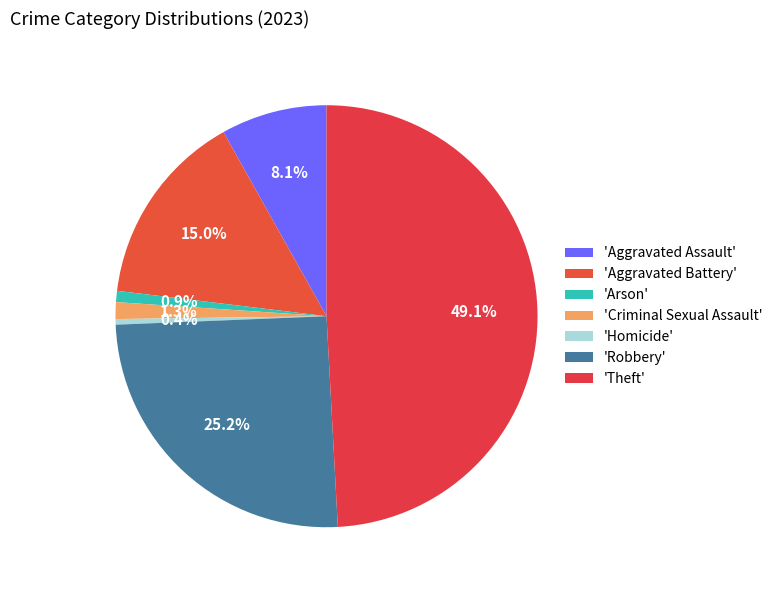

Rank the categories by value from lowest to highest.

Homicide, Arson, Criminal Sexual Assault, Aggravated Assault, Aggravated Battery, Robbery, Theft